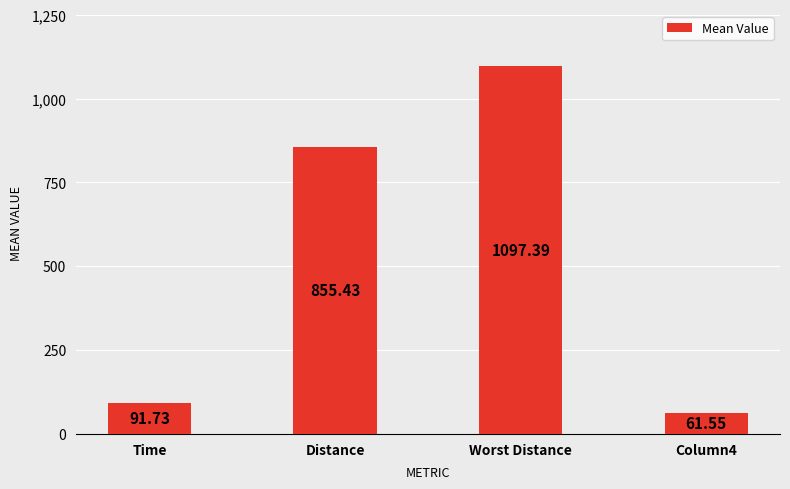

What is the change in value from Distance to Worst Distance?

+242.0